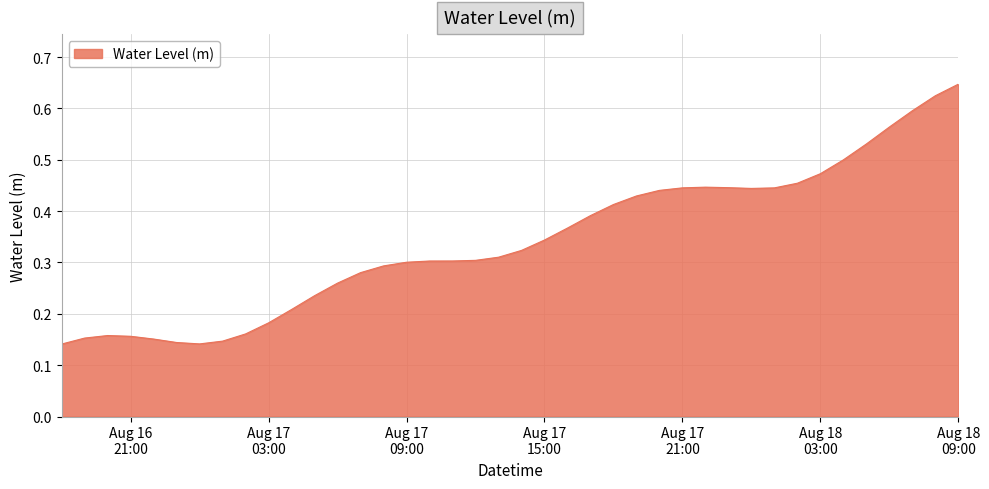

Which category has the highest value across all series?

Aug 18
09:00